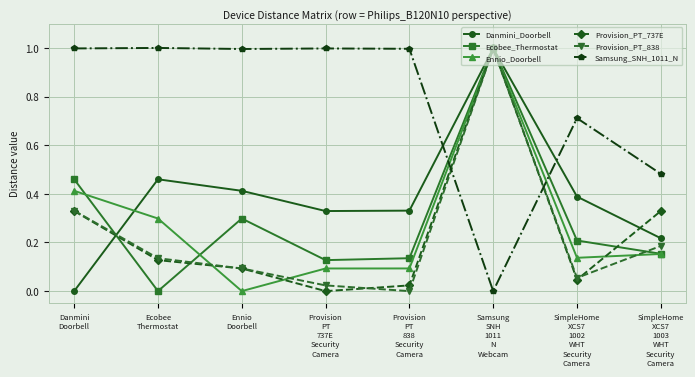

What is the label of the 3rd point from the left?

Ennio
Doorbell